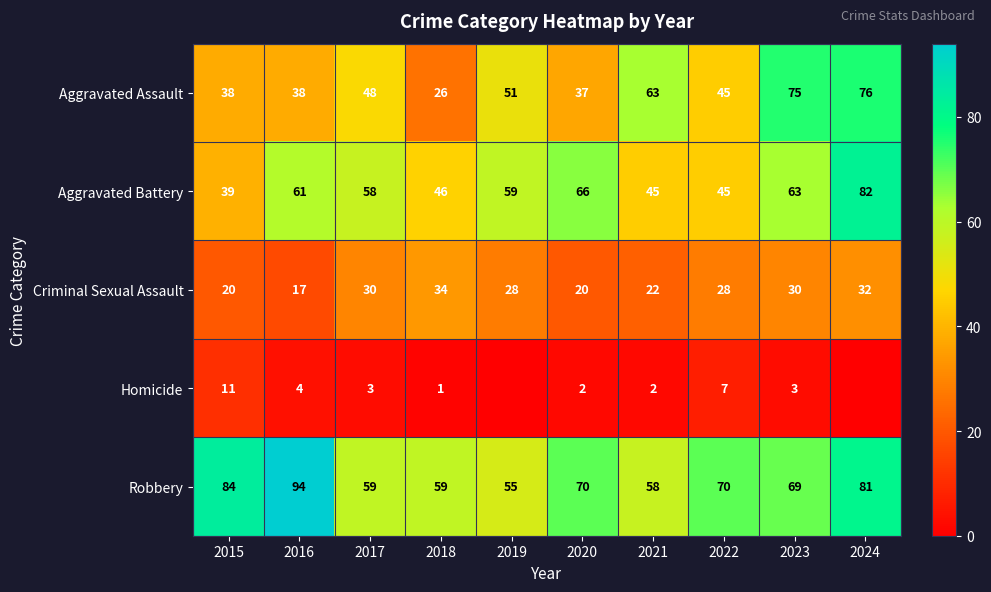

At 2016, list the series in order from smallest to largest.

Homicide, Criminal Sexual Assault, Aggravated Assault, Aggravated Battery, Robbery